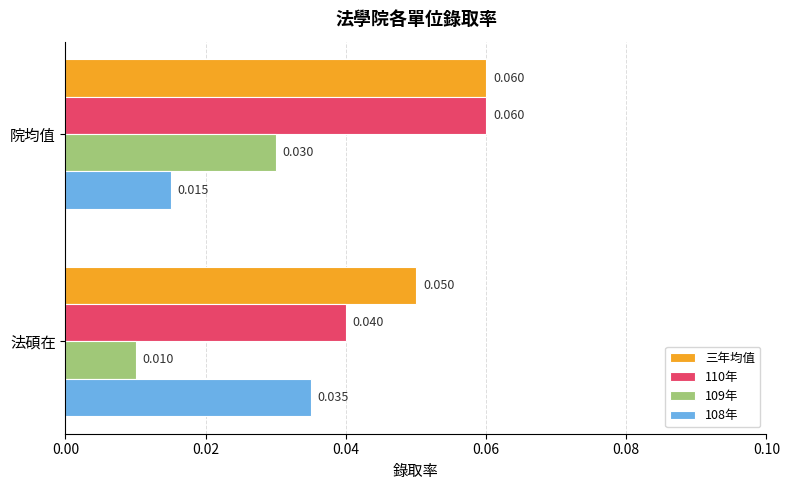

Rank the categories by 108年 value from lowest to highest.

院均值, 法碩在